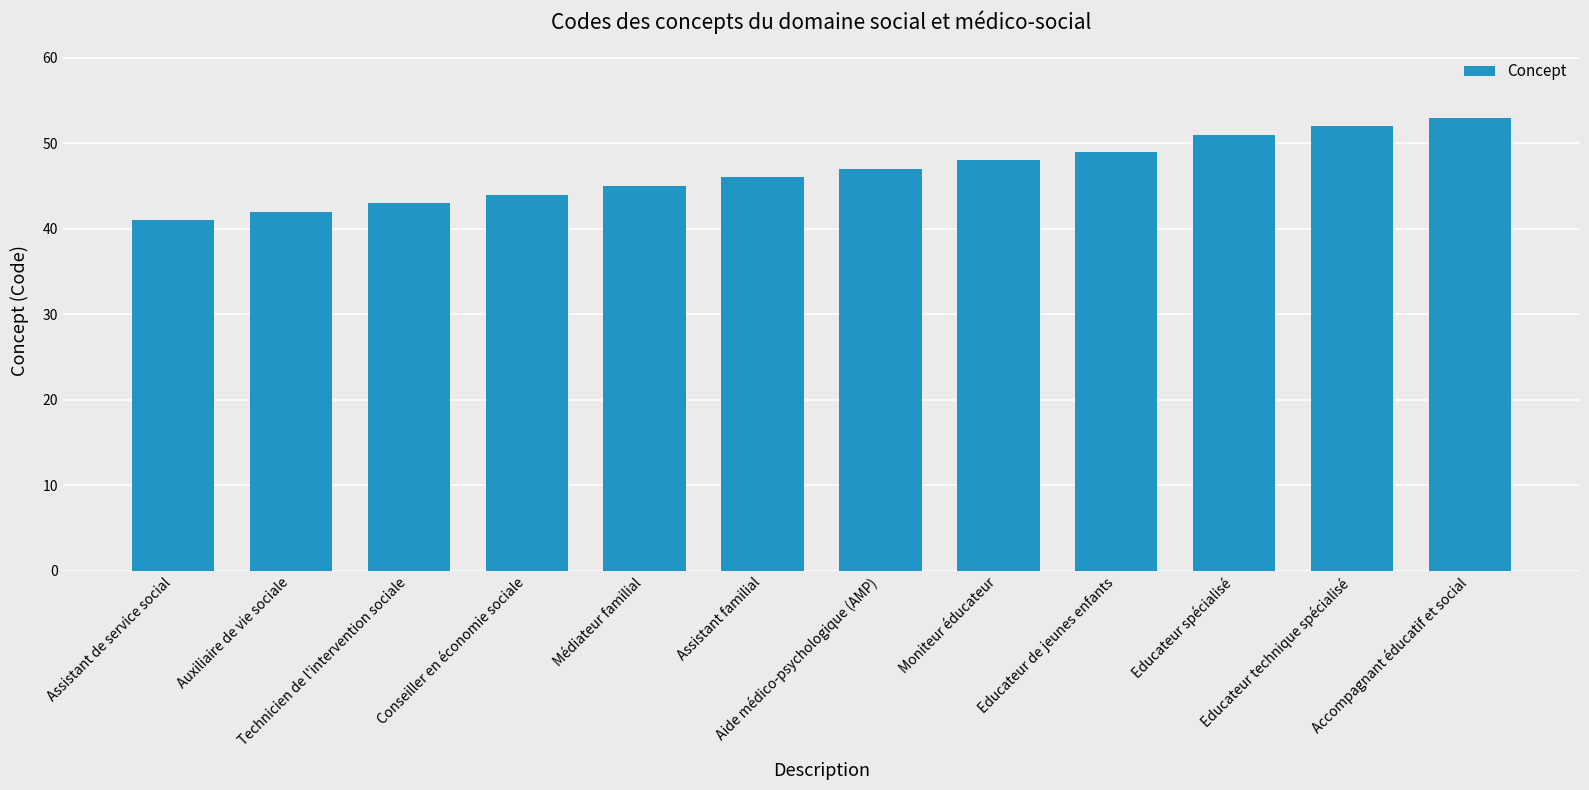

True or false: the data shows 49 at Educateur de jeunes enfants.

True